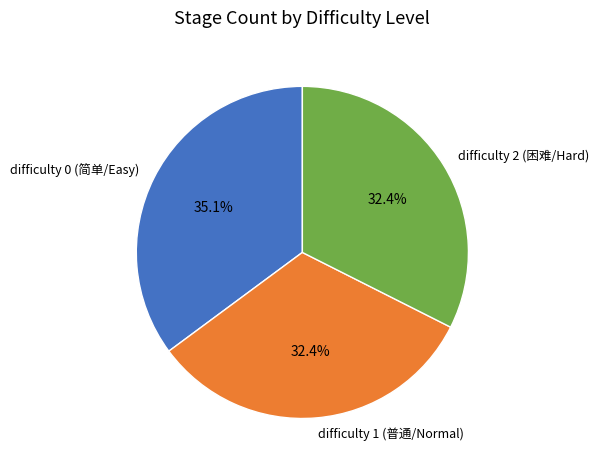

What is the ratio of the value at difficulty 0 (简单/Easy) to the value at difficulty 1 (普通/Normal)?

1.1